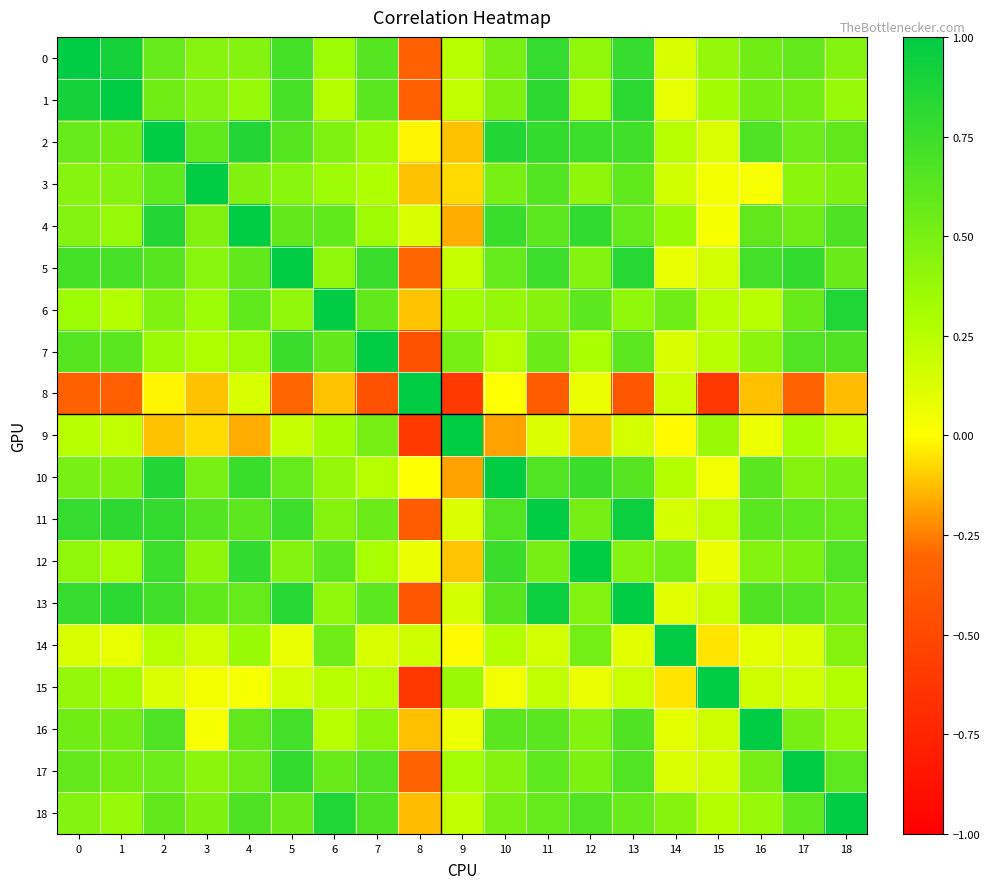

How many distinct data groups are displayed?

19